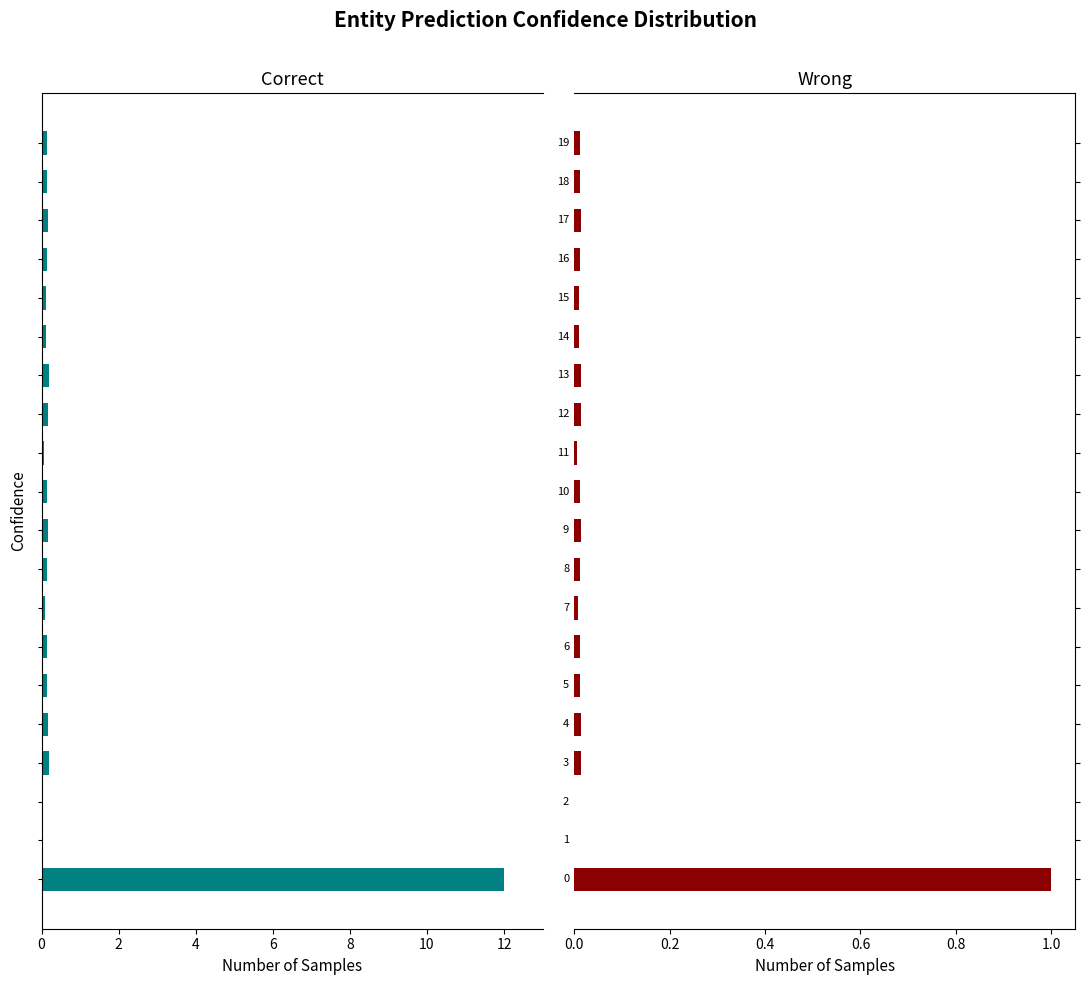

At how many categories does at least one series exceed -11?

20